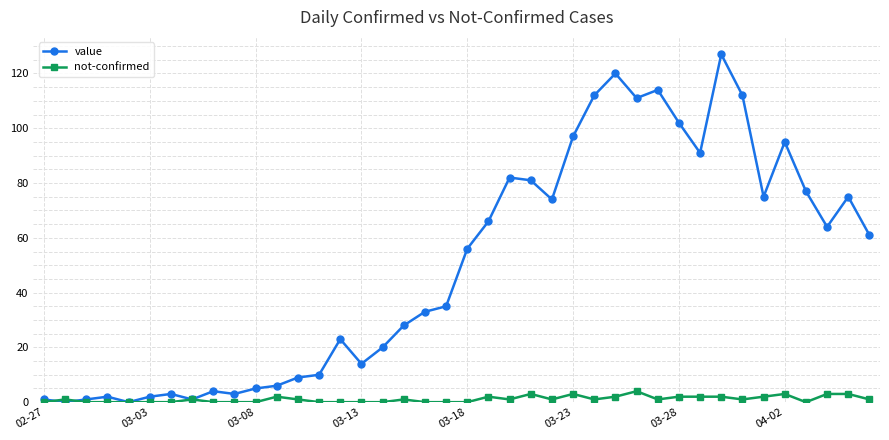

Which series has the widest spread of values?

value